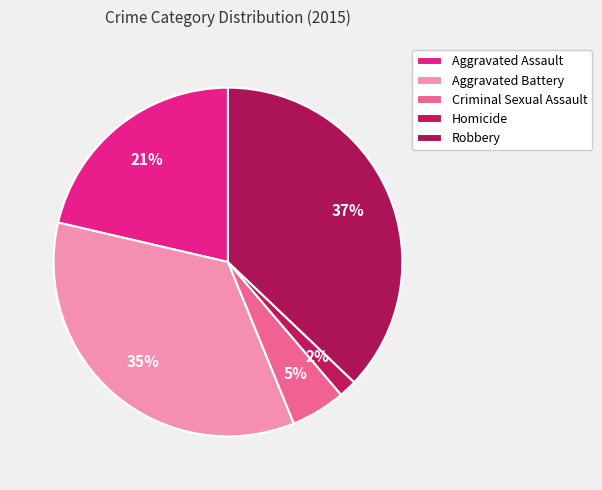

Rank the categories by value from highest to lowest.

Robbery, Aggravated Battery, Aggravated Assault, Criminal Sexual Assault, Homicide